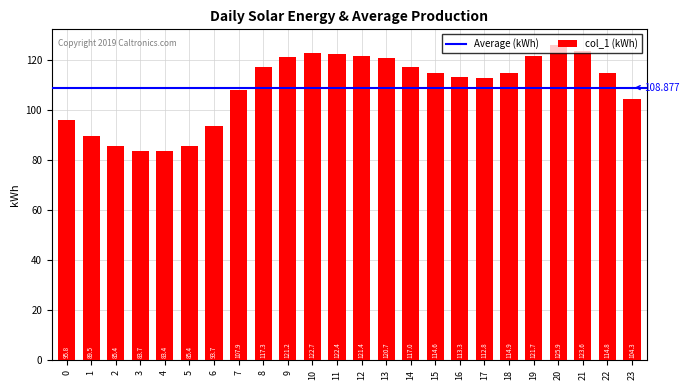

What is the change in value from 2 to 15?

+29.2